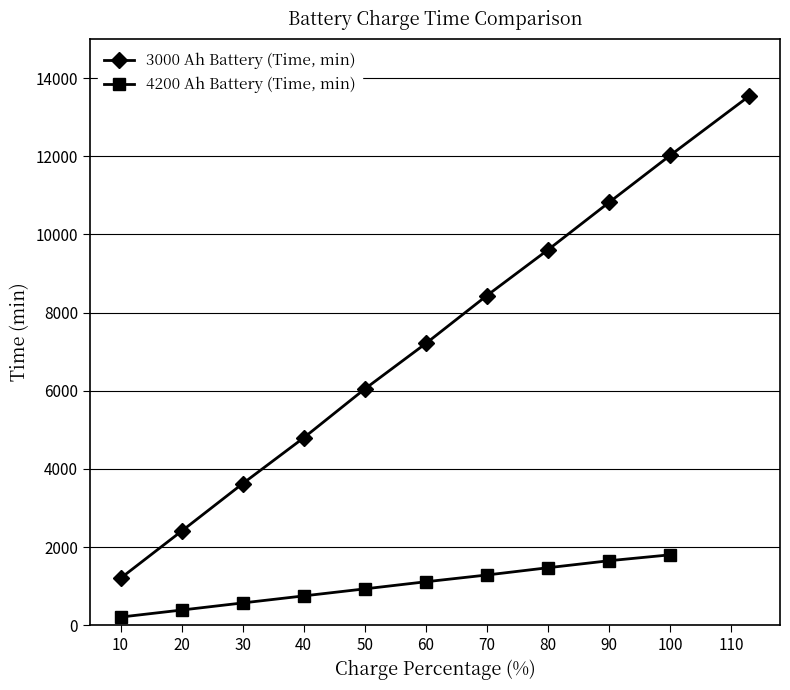

True or false: 3000 Ah Battery (Time, min) has more than 2 points higher than both neighbors.

False